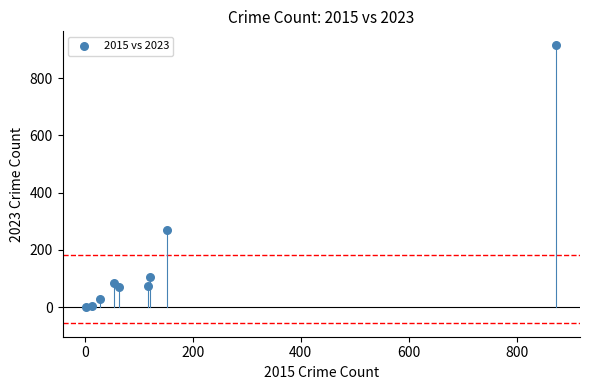

What Y value in the scatter plot is closest to 458?

268